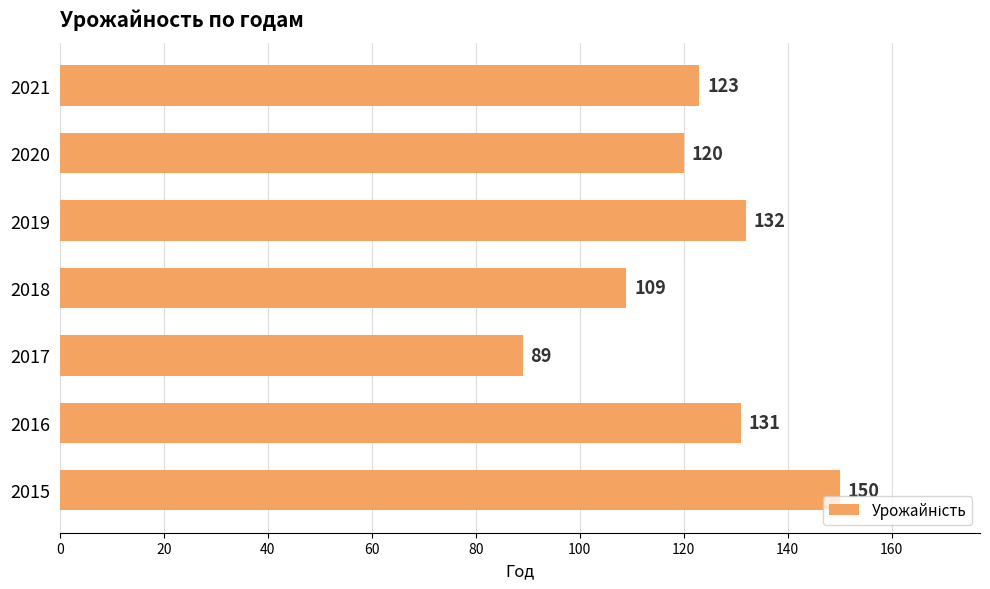

How many bars are there in total?

7